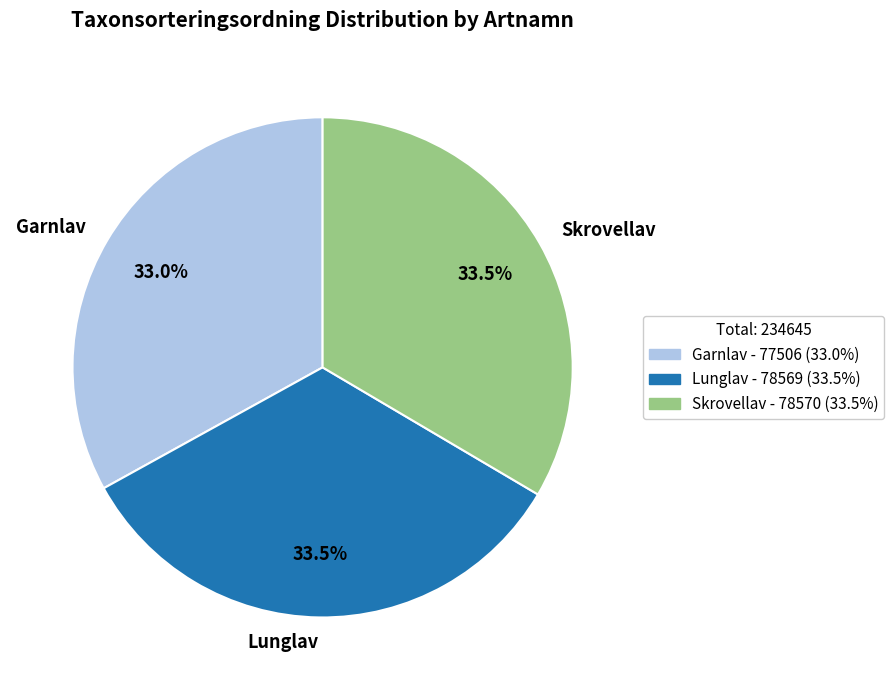

Does any single category account for the majority?

No